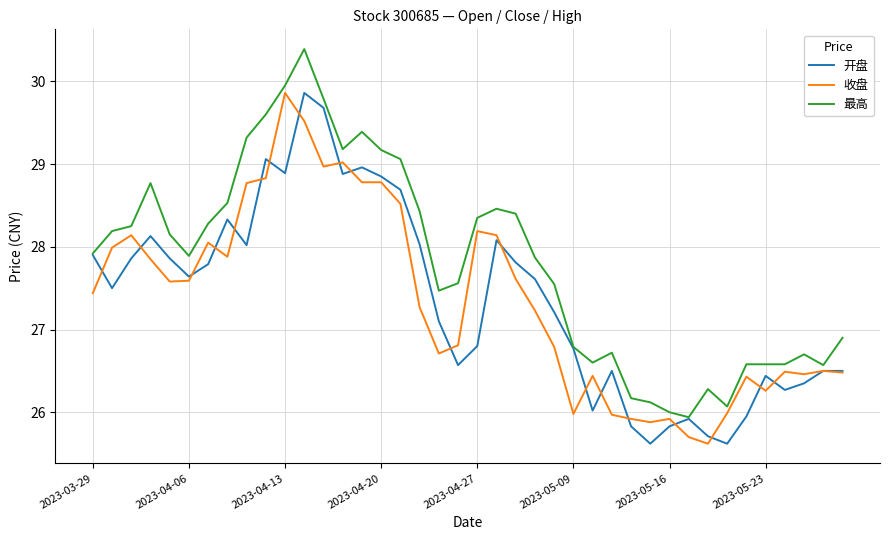

Which series has the widest spread of values?

最高